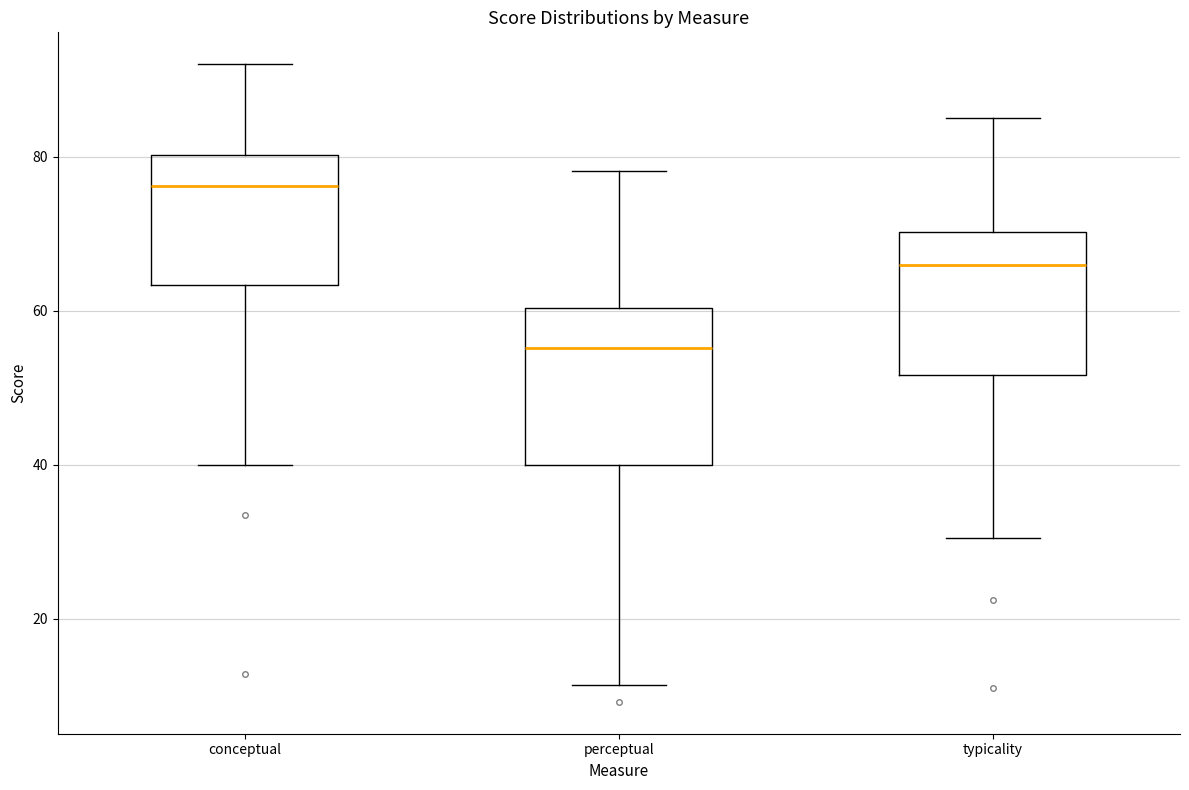

Reading left to right, read every box against the y-axis: the position of its median line, the range the box covers, and the ends of its whiskers. The values are not printed on the chart, so give them approximately, as read against the axis.

conceptual: median 76, box 64 to 80, whiskers 40 to 92
perceptual: median 56, box 40 to 60, whiskers 12 to 78
typicality: median 66, box 52 to 70, whiskers 30 to 86